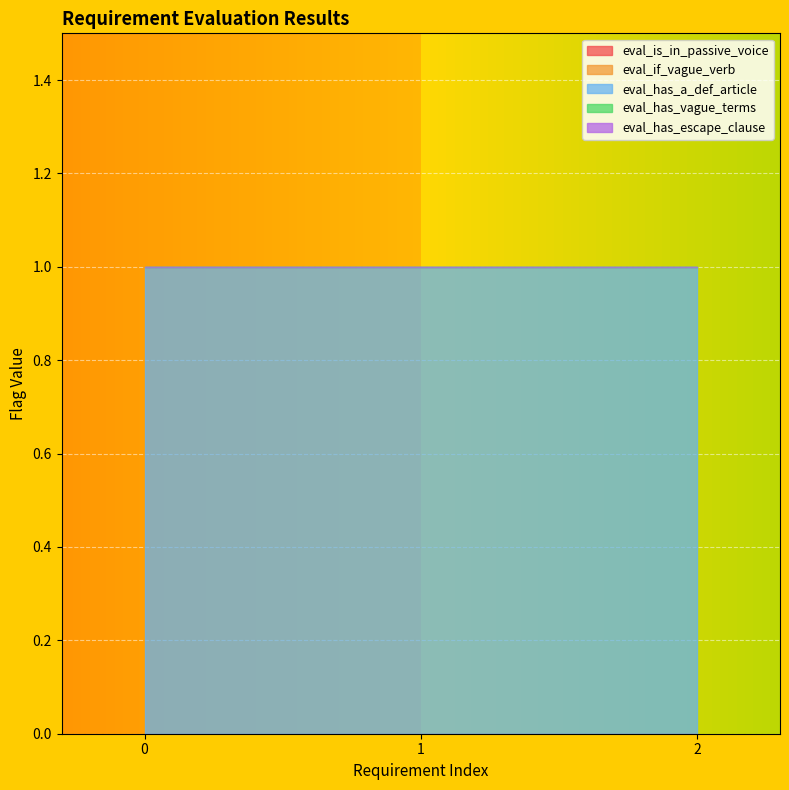

Reading right to left, extract all data points from this chart.

eval_is_in_passive_voice: 2=0	1=0	0=0
eval_if_vague_verb: 2=0	1=0	0=0
eval_has_a_def_article: 2=1	1=1	0=1
eval_has_vague_terms: 2=0	1=0	0=0
eval_has_escape_clause: 2=0	1=0	0=0